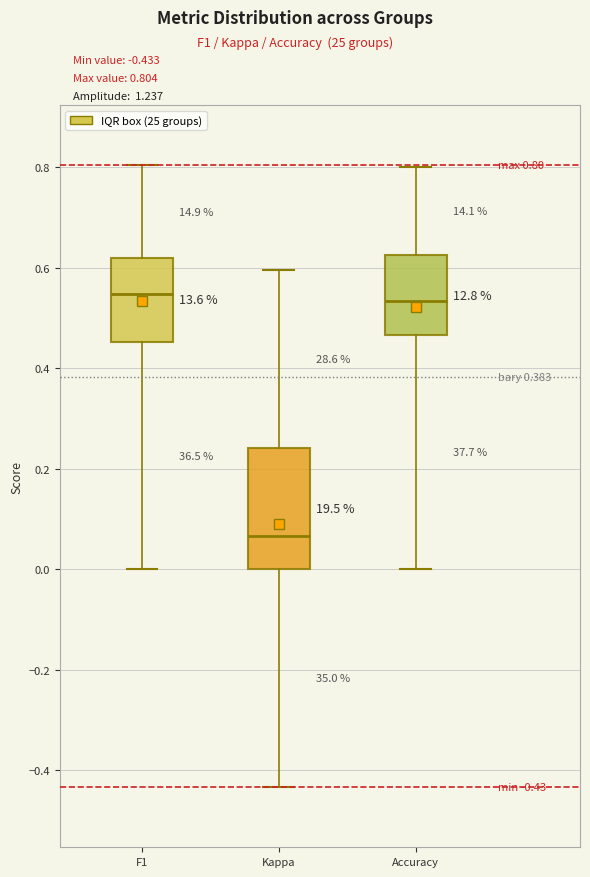

Which box is the tallest, from its lower edge to its upper edge?

Kappa